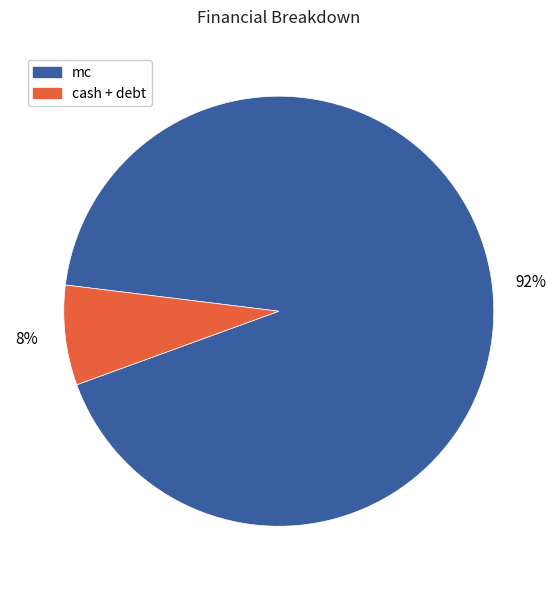

Is there any slice that represents more than half of the pie?

Yes